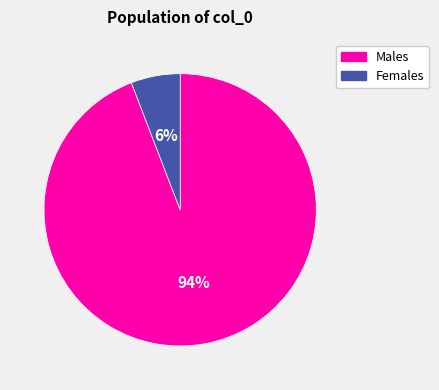

To the nearest percent, what is the difference between the largest and smallest slice percentages?

88%